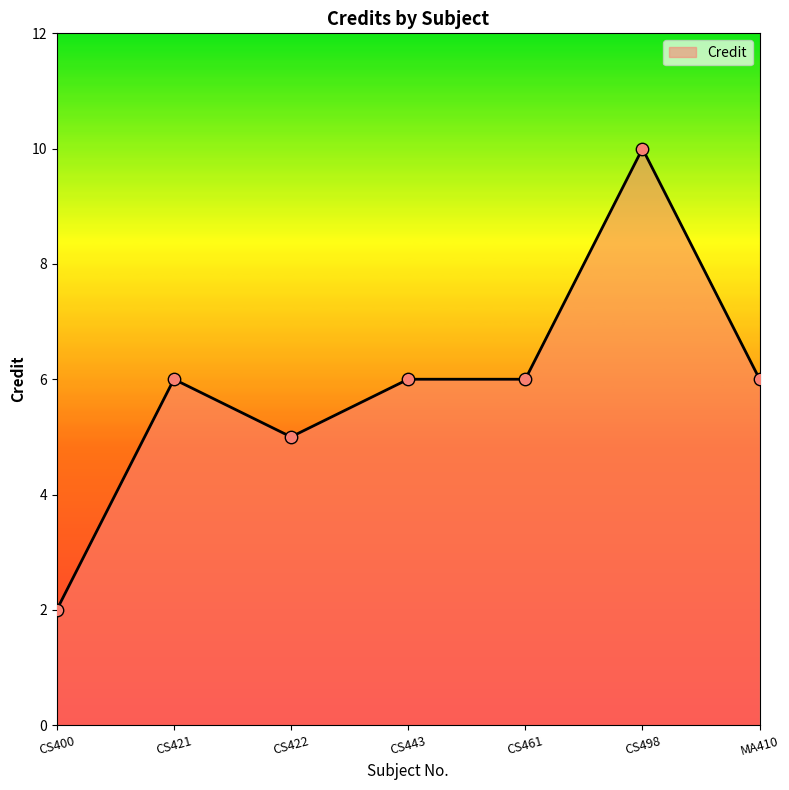

Which has a higher value, CS421 or CS400?

CS421